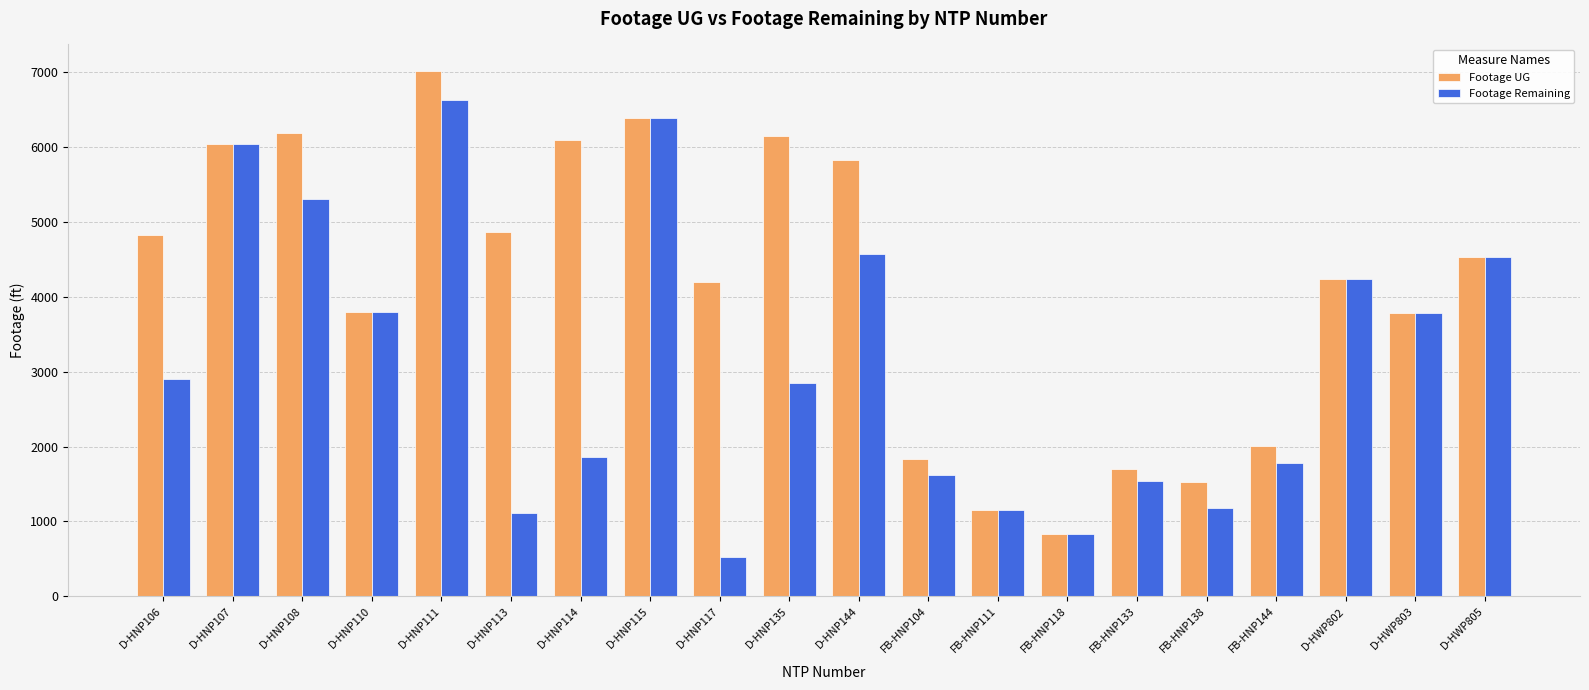

Which label corresponds to the smallest value in the chart?

D-HNP117